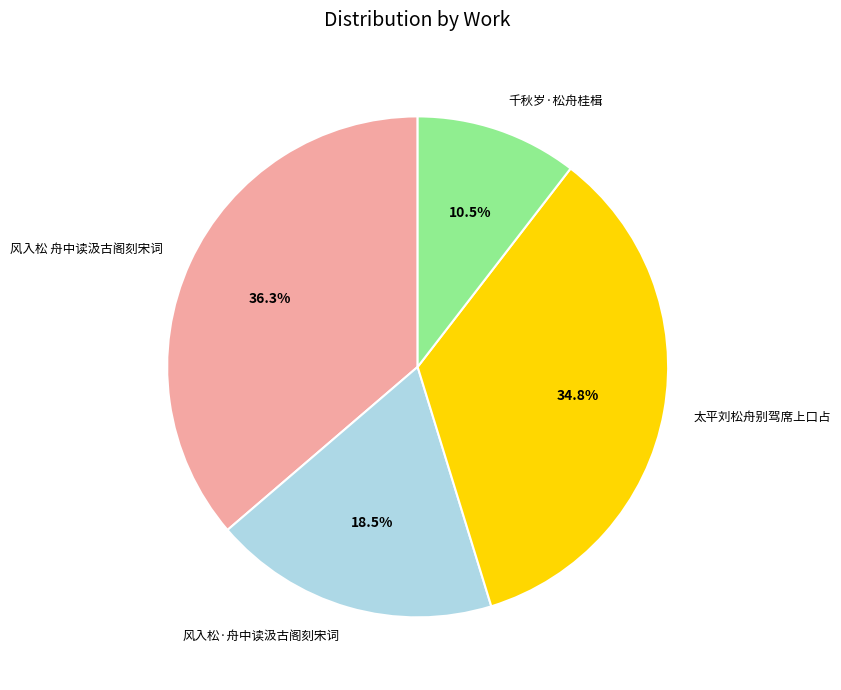

To the nearest percent, what is the combined percentage of 风入松·舟中读汲古阁刻宋词 and 太平刘松舟别驾席上口占?

53%